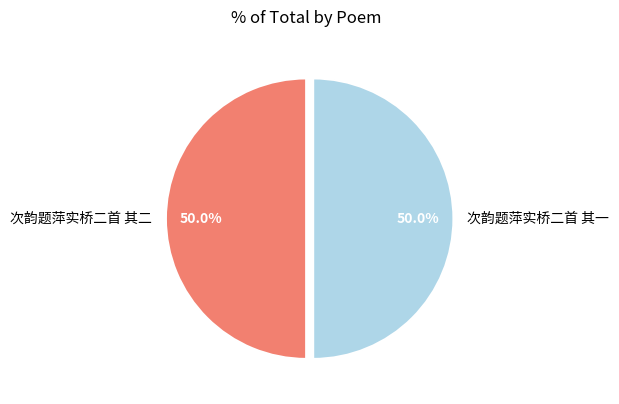

To the nearest percent, what percentage of the pie is 次韵题萍实桥二首 其二?

50%